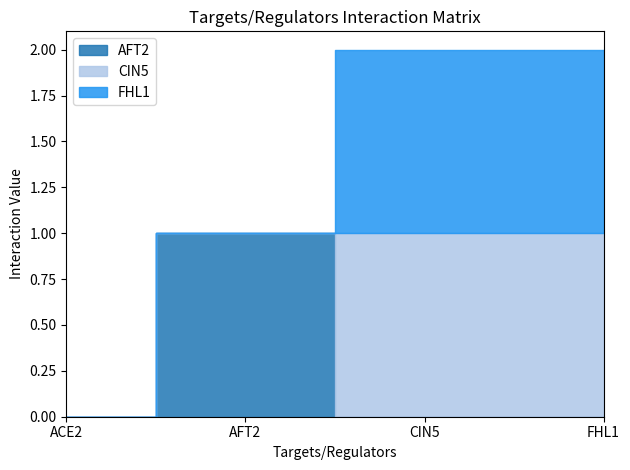

What is the difference between the AFT2 values at ACE2 and AFT2?

1